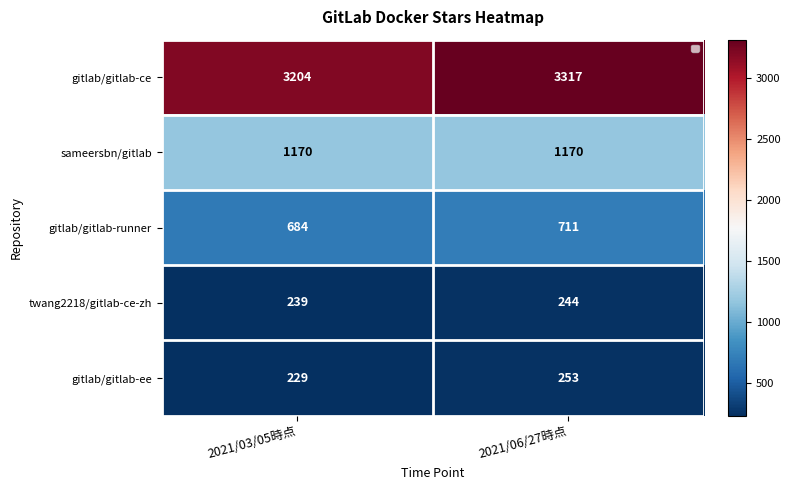

Is it true that twang2218/gitlab-ce-zh equals 239 at 2021/03/05時点?

True